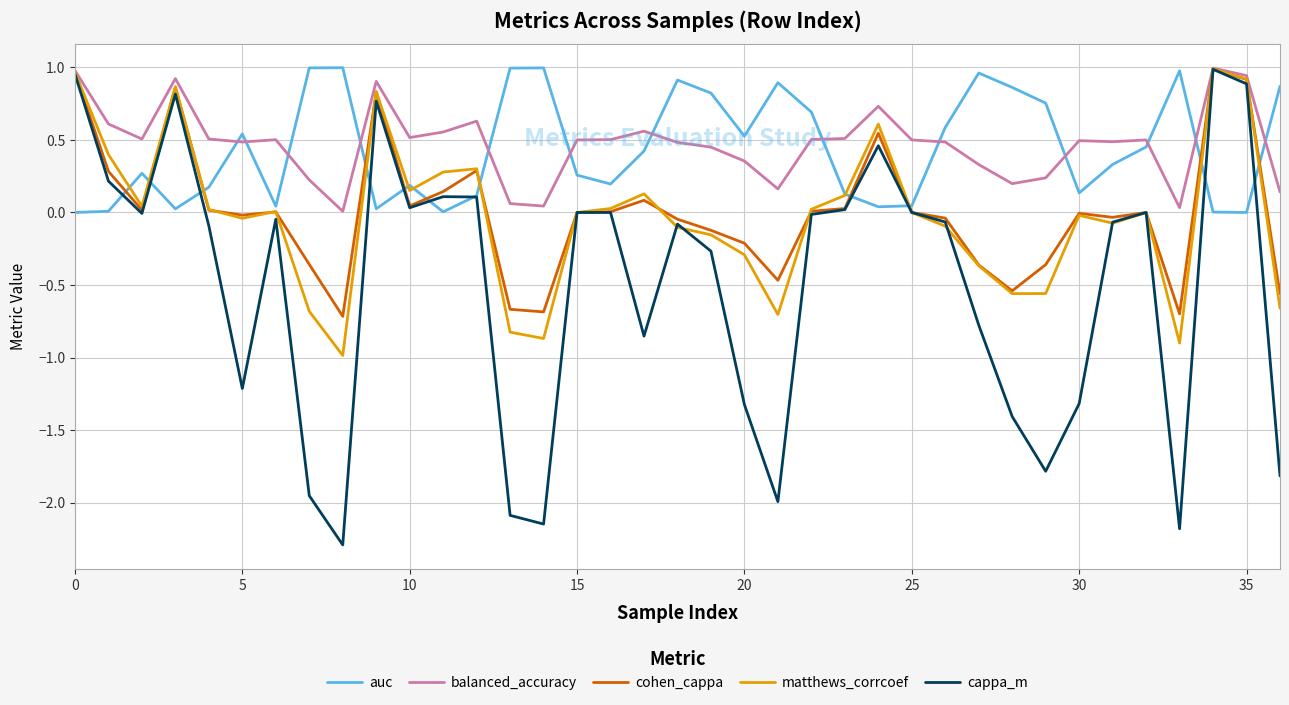

How many lines are shown in the chart?

5